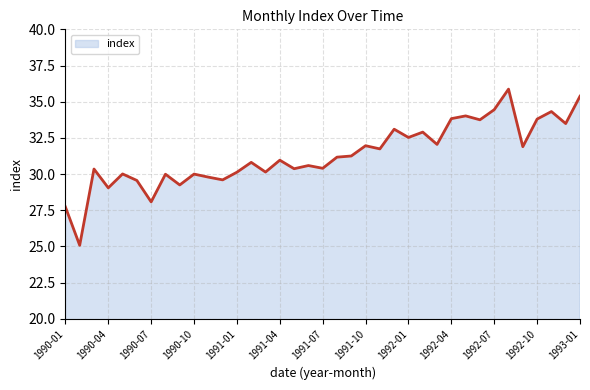

What is the difference between the maximum and minimum values?

10.8